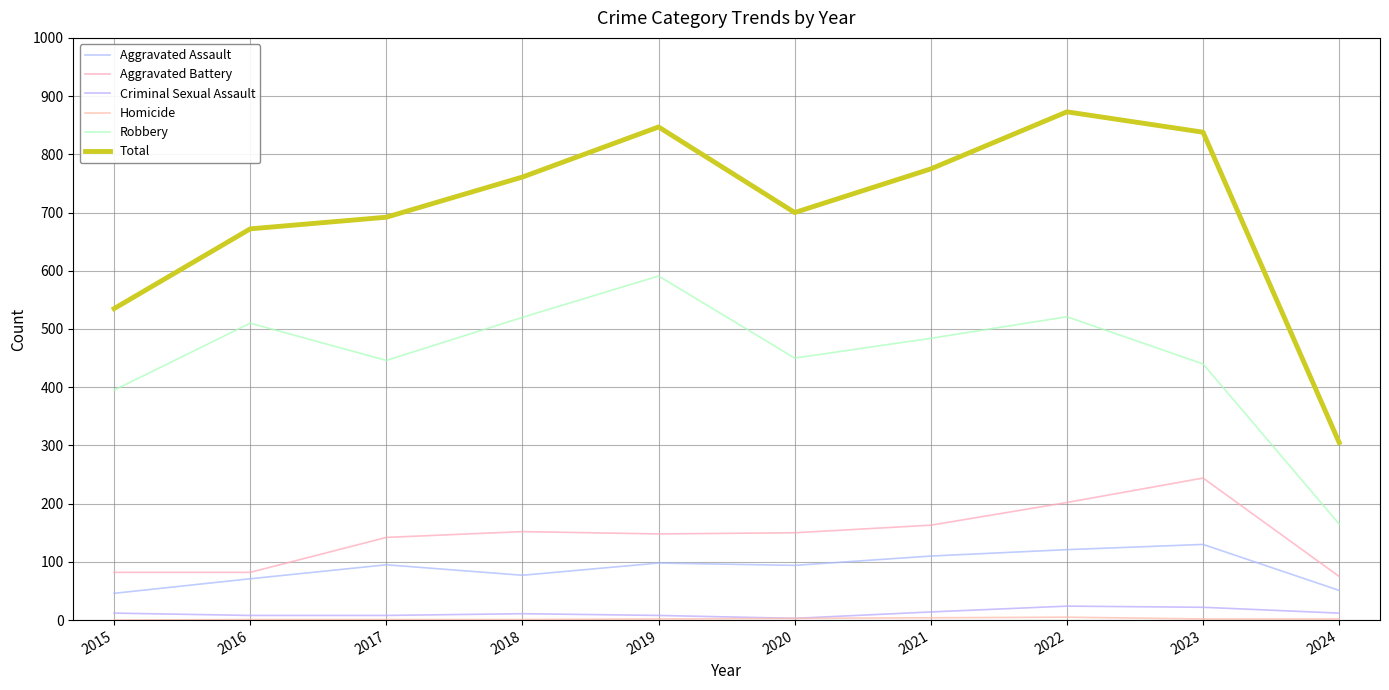

Reading right to left, what are all the values shown in this chart?

Aggravated Assault: 51	130	121	110	94	98	77	95	71	46
Aggravated Battery: 75	244	202	163	150	148	152	142	82	82
Criminal Sexual Assault: 12	22	24	14	3	8	11	8	8	12
Homicide: 2	2	5	4	3	2	1	1	1	0
Robbery: 165	440	521	484	450	591	520	446	510	395
Total: 305	838	873	775	700	847	761	692	672	535